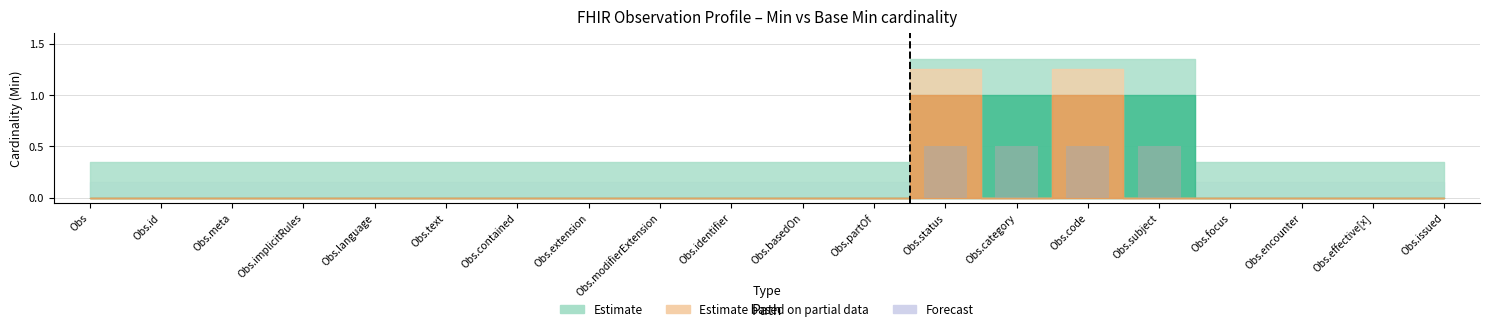

What is the maximum value shown in the chart?

0.5